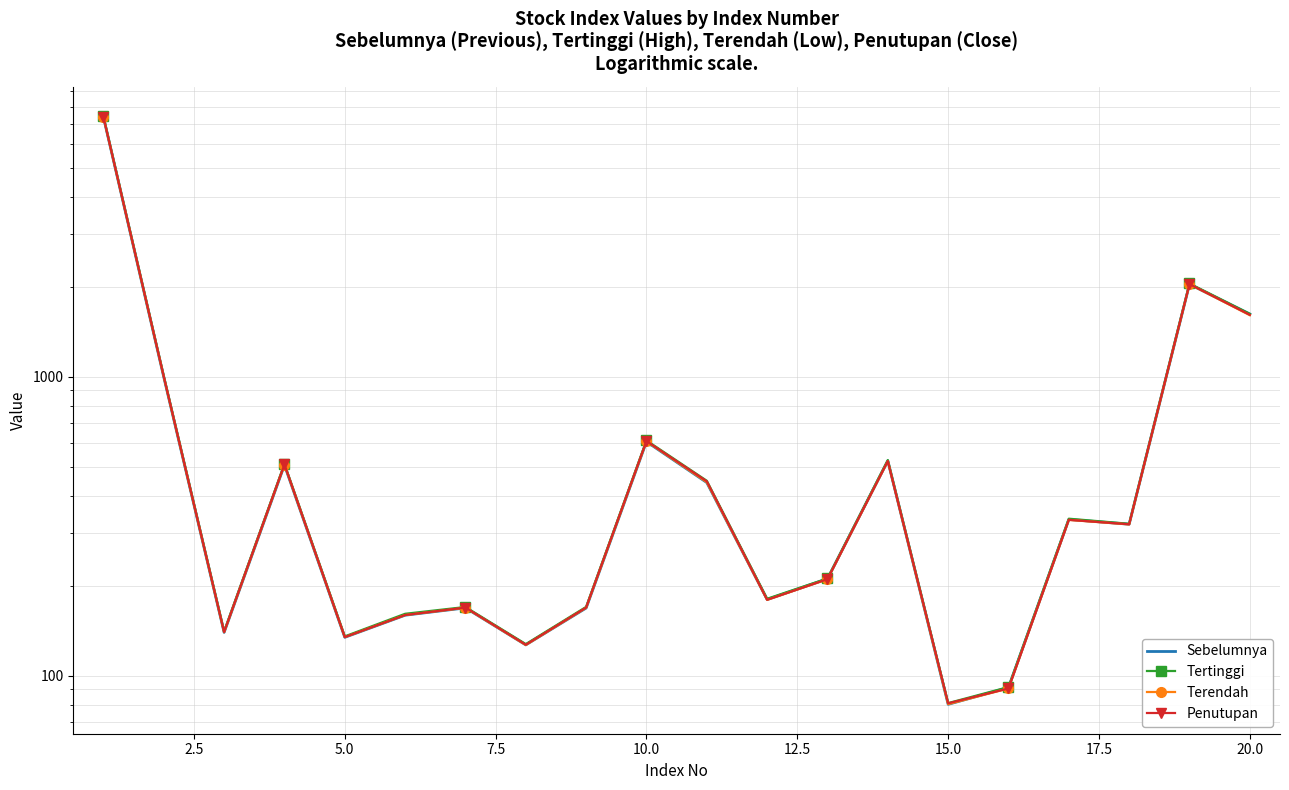

True or false: Terendah and Penutupan cross at least once.

False